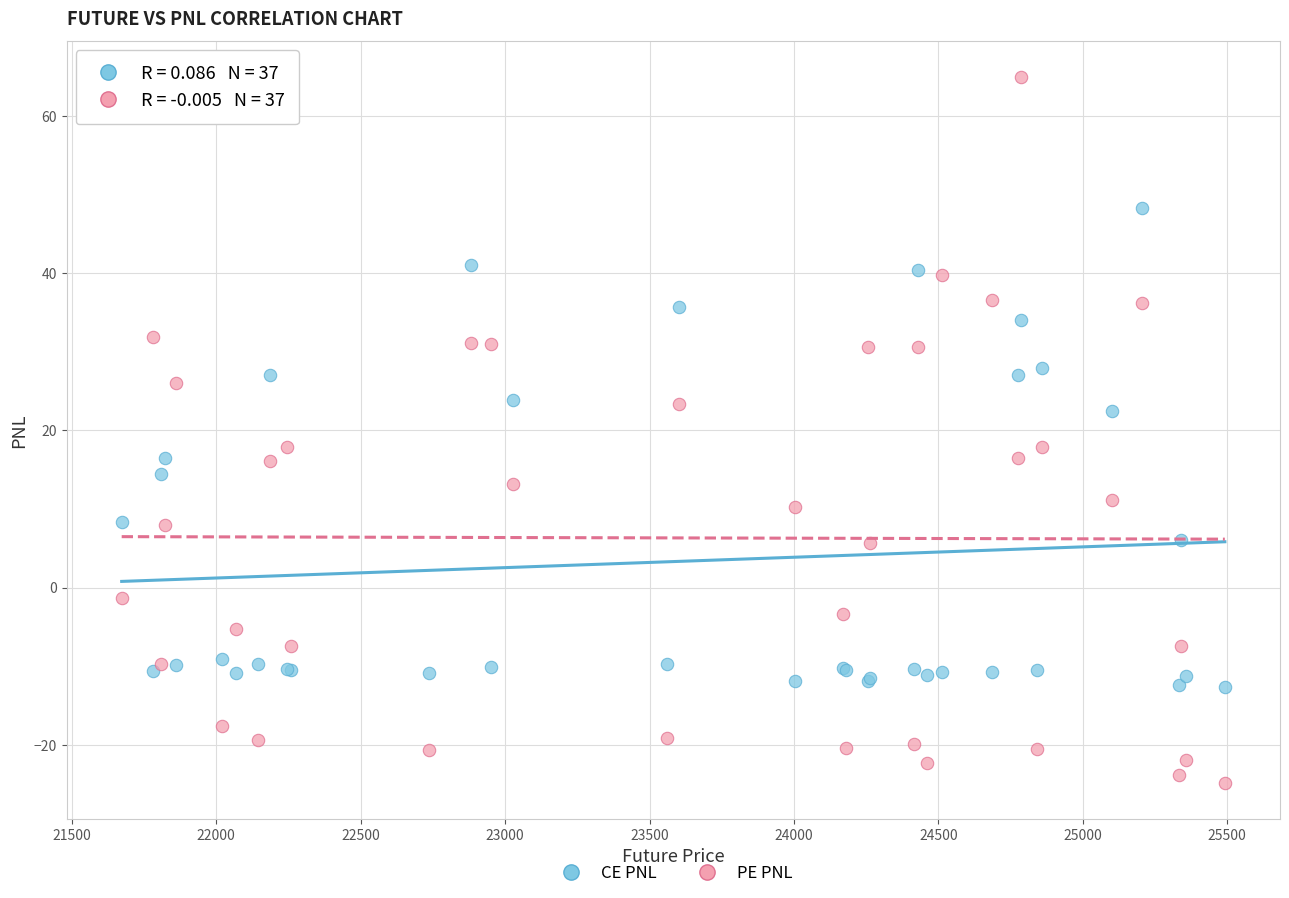

Which series has the widest spread of Y values?

PE PNL